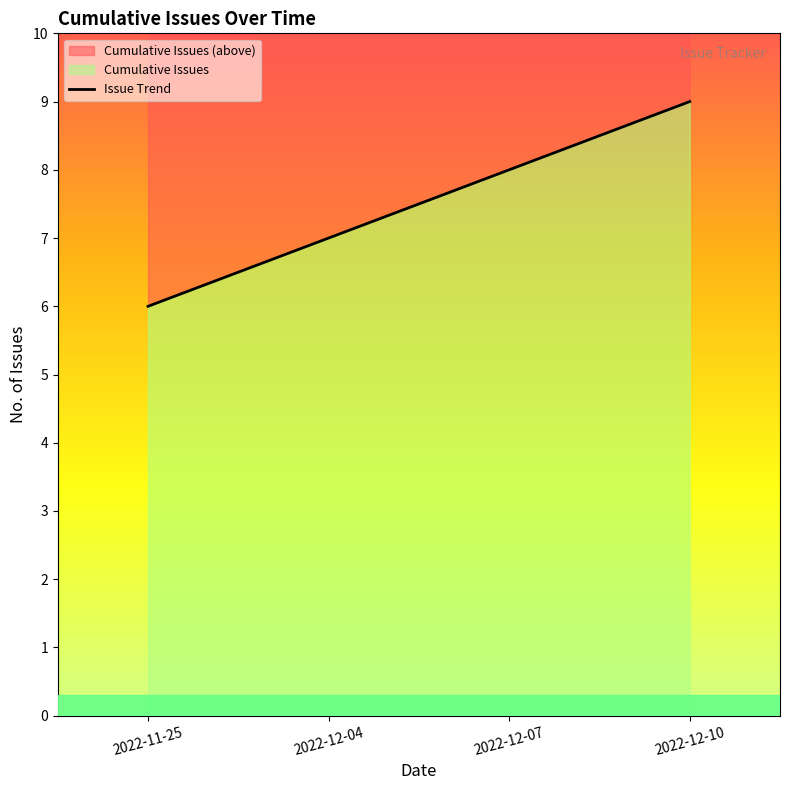

List the labels in order of value, smallest first.

2022-11-25, 2022-12-04, 2022-12-07, 2022-12-10